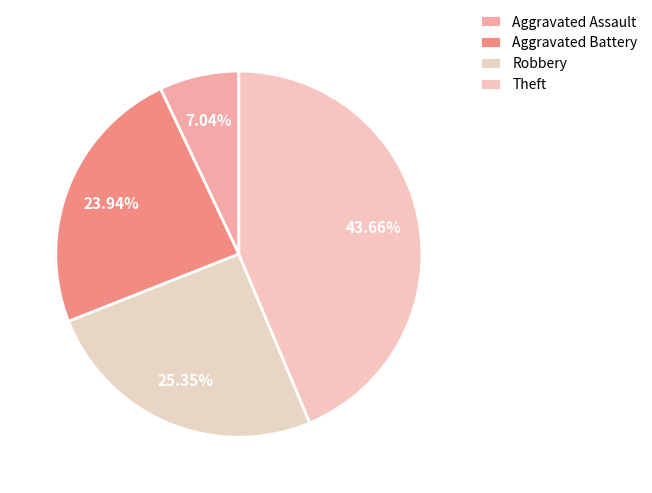

What is the largest slice in the pie chart?

Theft